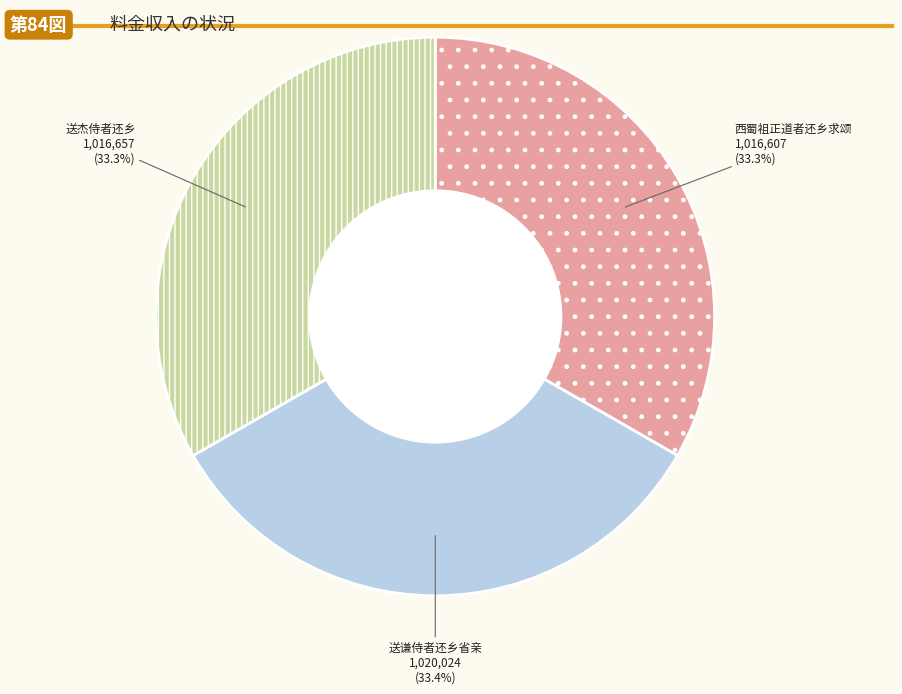

Combined, do 西蜀祖正道者还乡求颂 and 送杰侍者还乡 account for over 50%?

Yes